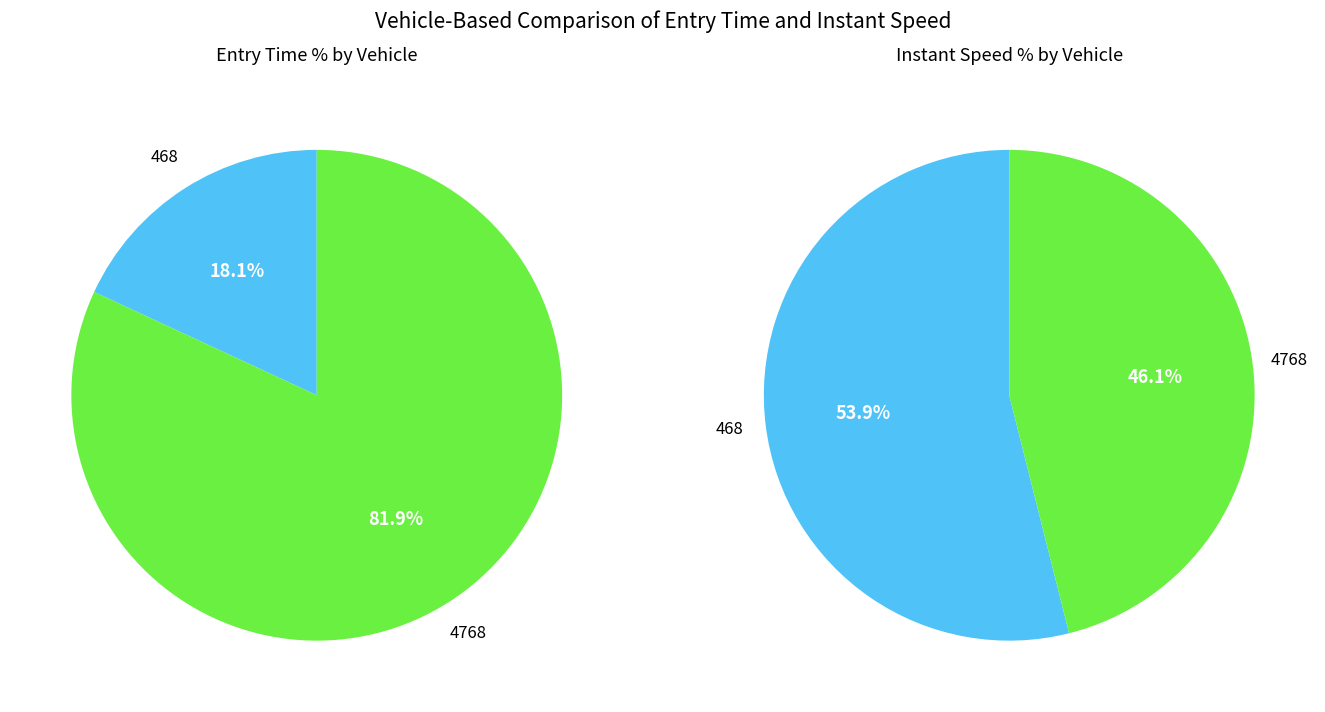

The 468 slice represents 4% of the pie. True or false?

False